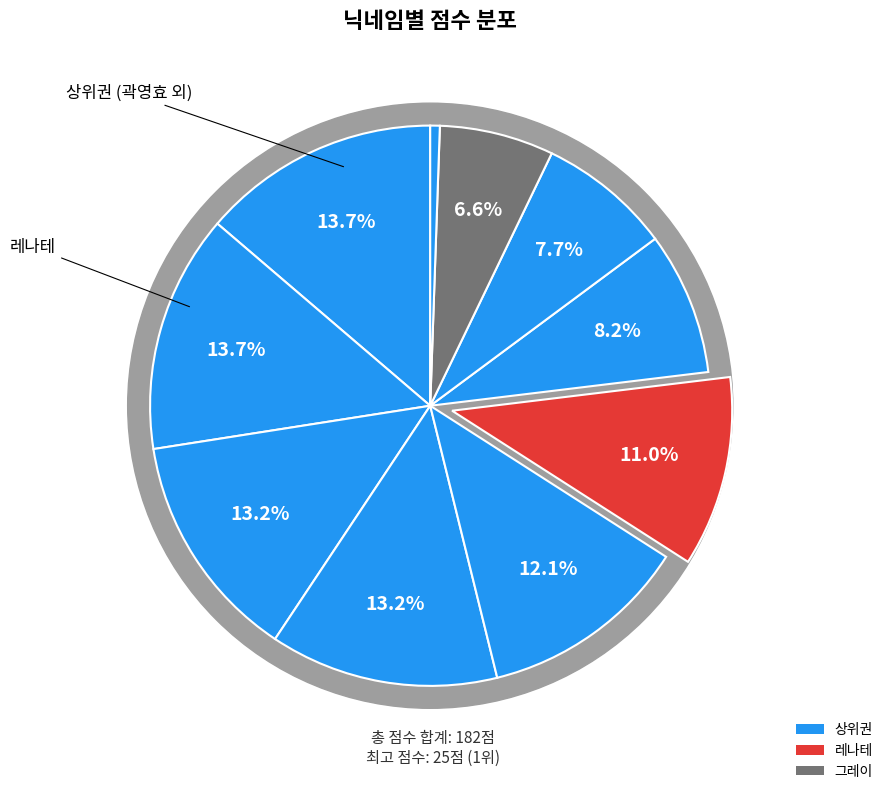

The 레나테 slice represents 11% of the pie. True or false?

True